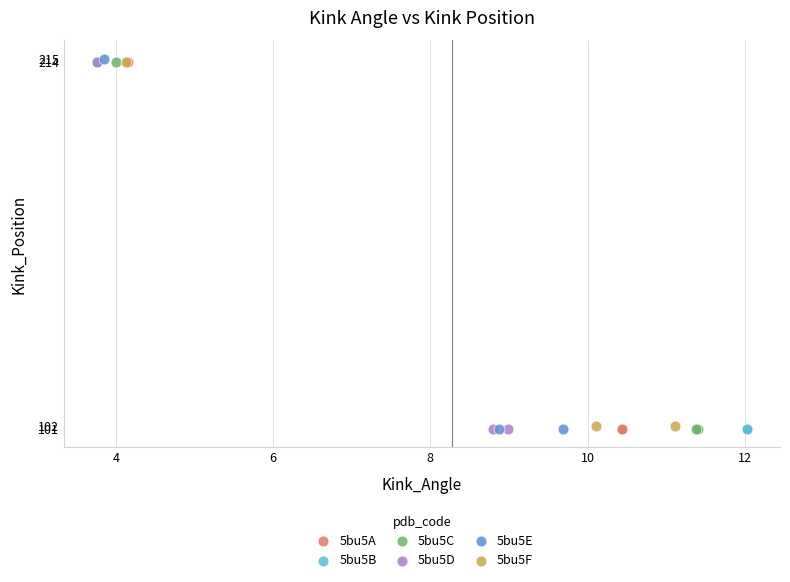

Which series has the widest spread of Y values?

5bu5E